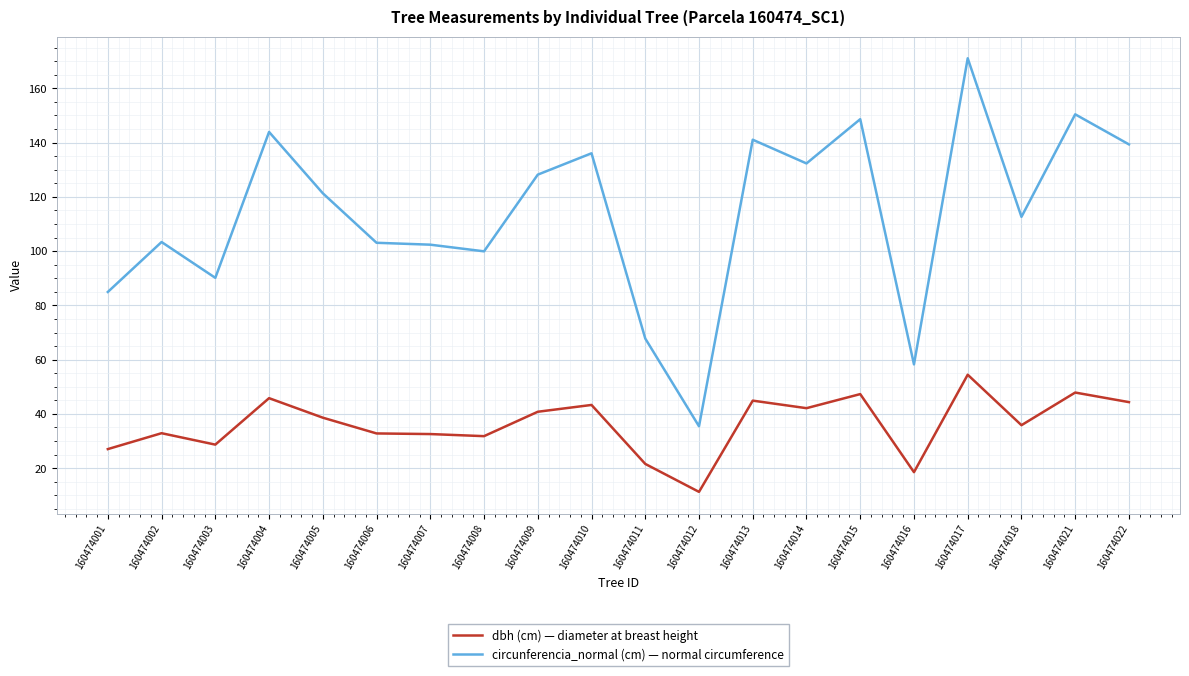

What is the difference between the maximum and minimum values in the dbh (cm) — diameter at breast height series?

43.2